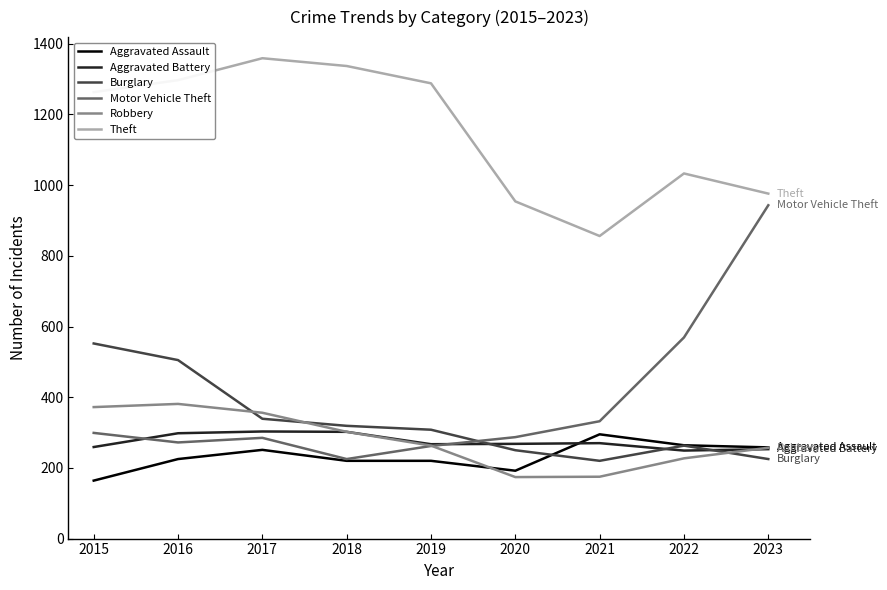

Where is the first local minimum for Motor Vehicle Theft?

2016